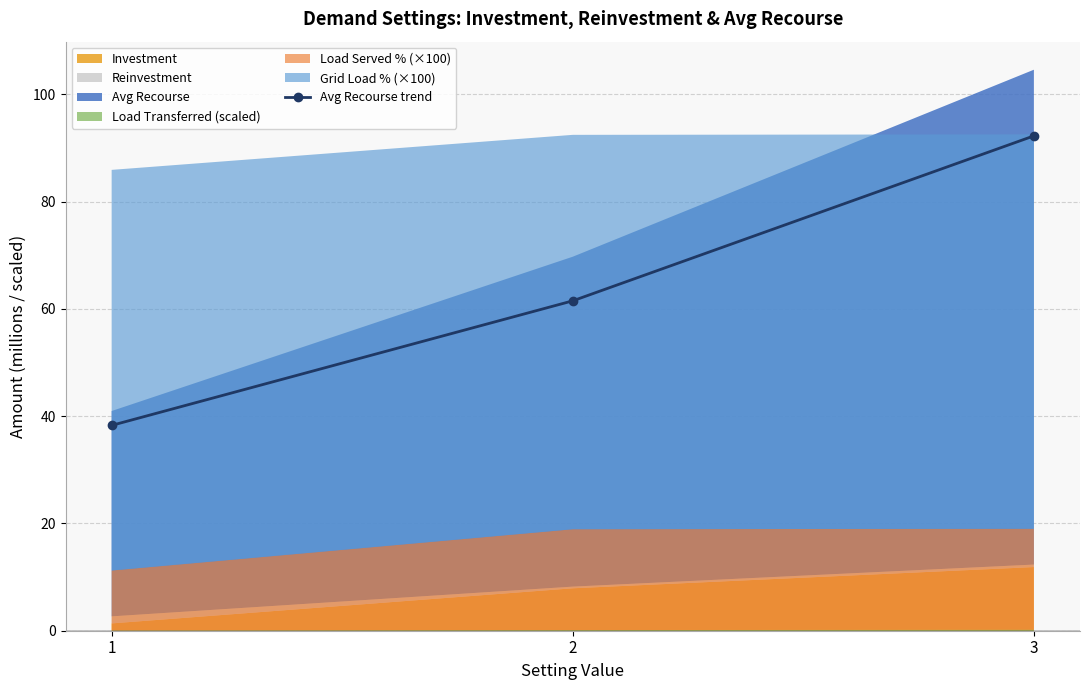

Which label corresponds to the largest value in the chart?

3